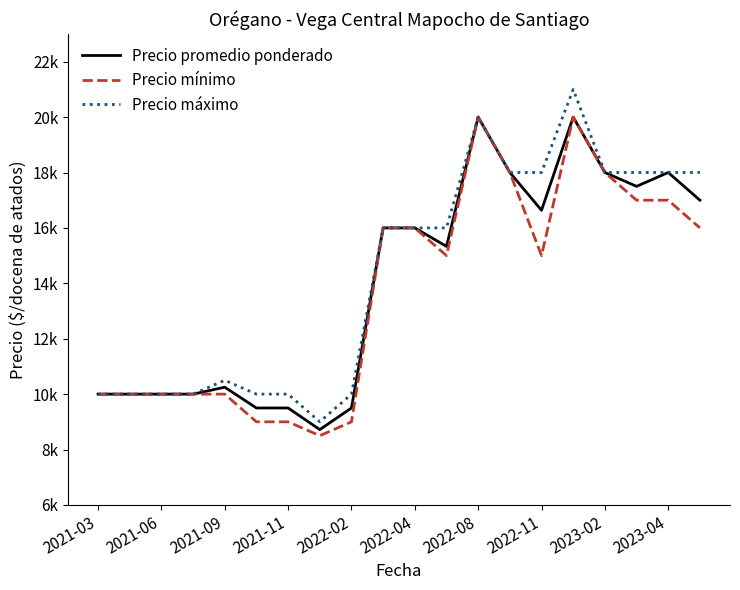

Does the chart have visible grid lines?

No